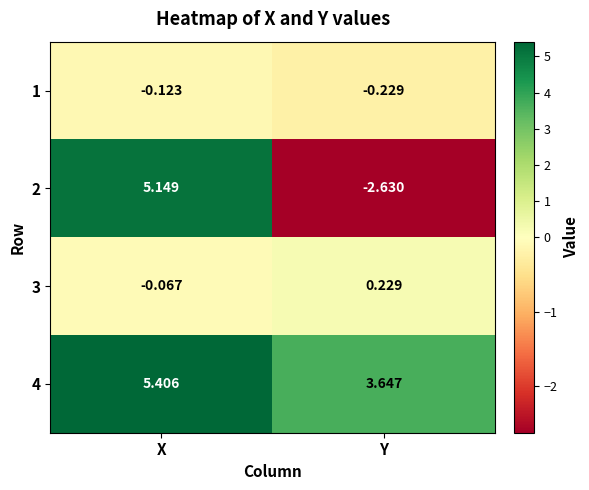

What is the difference between the highest and lowest values at Y?

6.3